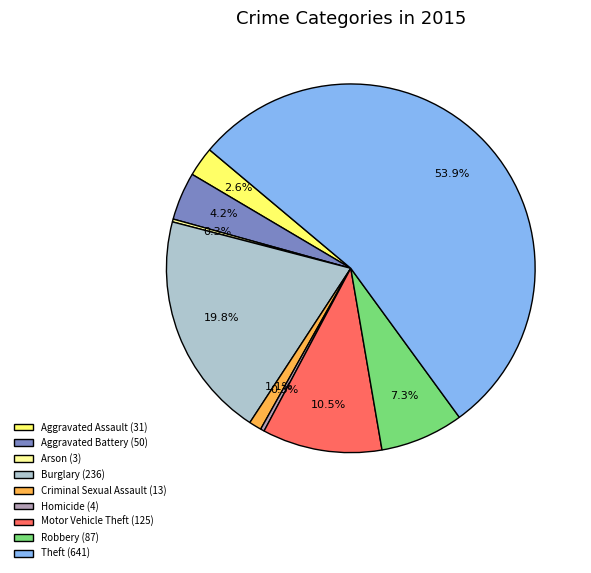

Is there a majority slice in this chart?

Yes